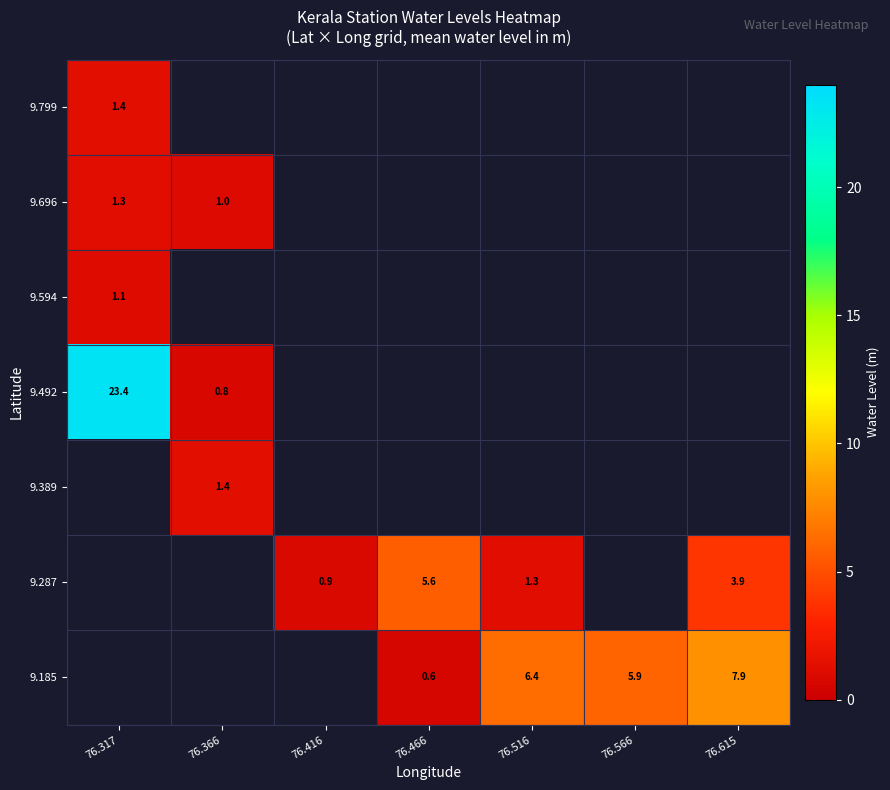

Which series has the largest range (max minus min)?

9.492